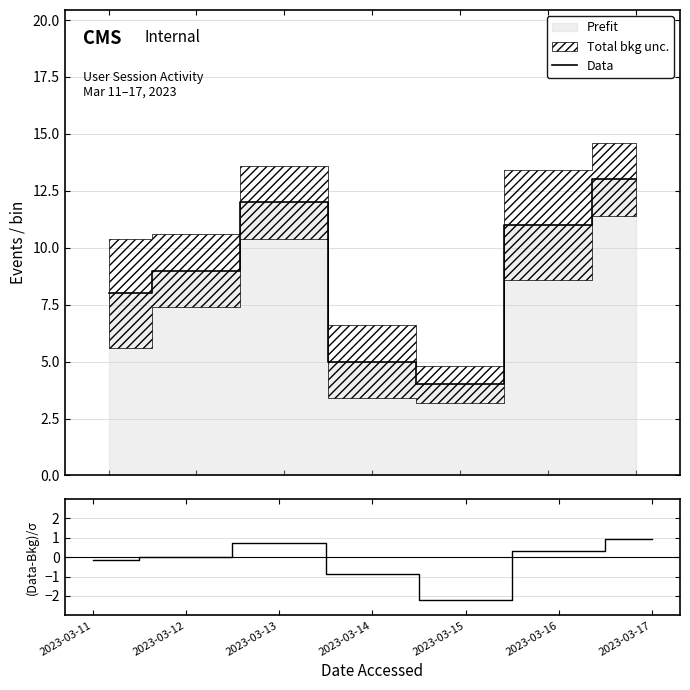

How many interior local valleys does the (Data-Bkg)/σ series have?

1